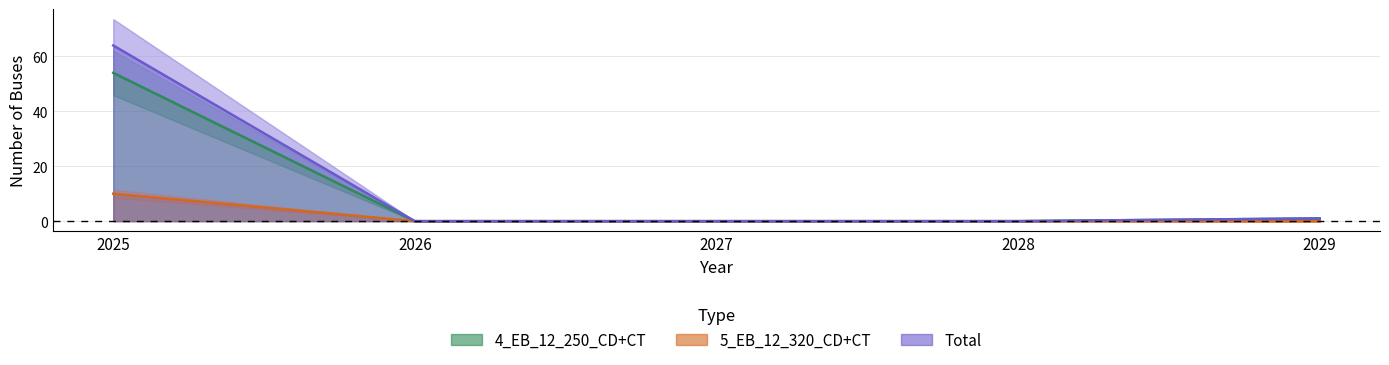

Reading left to right, what are all the values shown in this chart?

4_EB_12_250_CD+CT: 2025=54	2026=0	2027=0	2028=0	2029=1
5_EB_12_320_CD+CT: 2025=10	2026=0	2027=0	2028=0	2029=0
Total: 2025=64	2026=0	2027=0	2028=0	2029=1